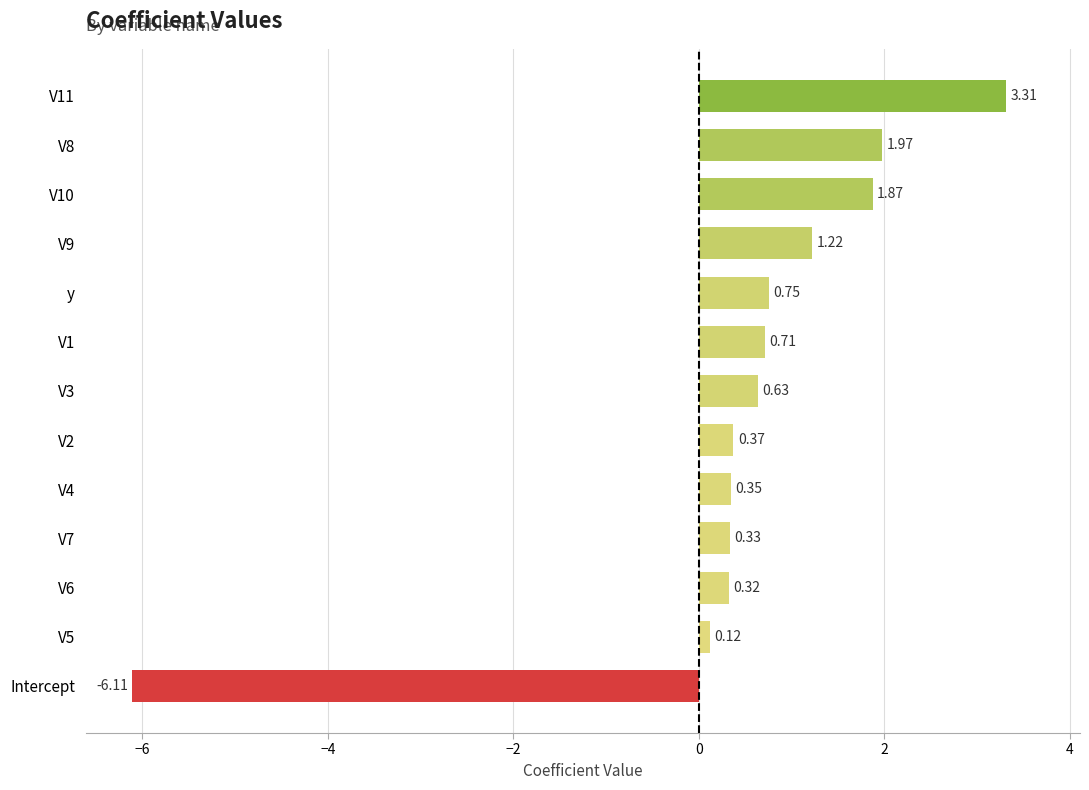

Does the chart contain any negative values?

Yes